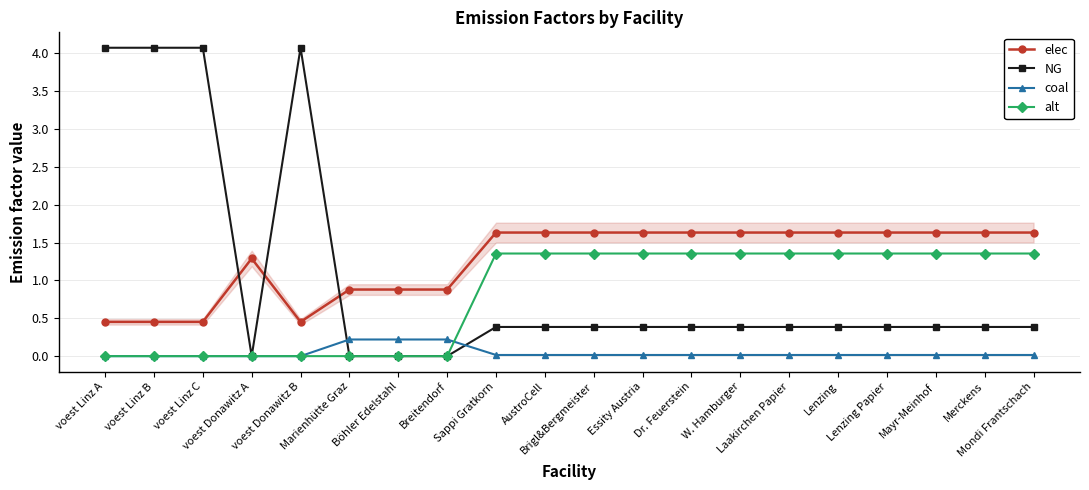

In NG, how many points are higher than both neighbors (excluding endpoints)?

2